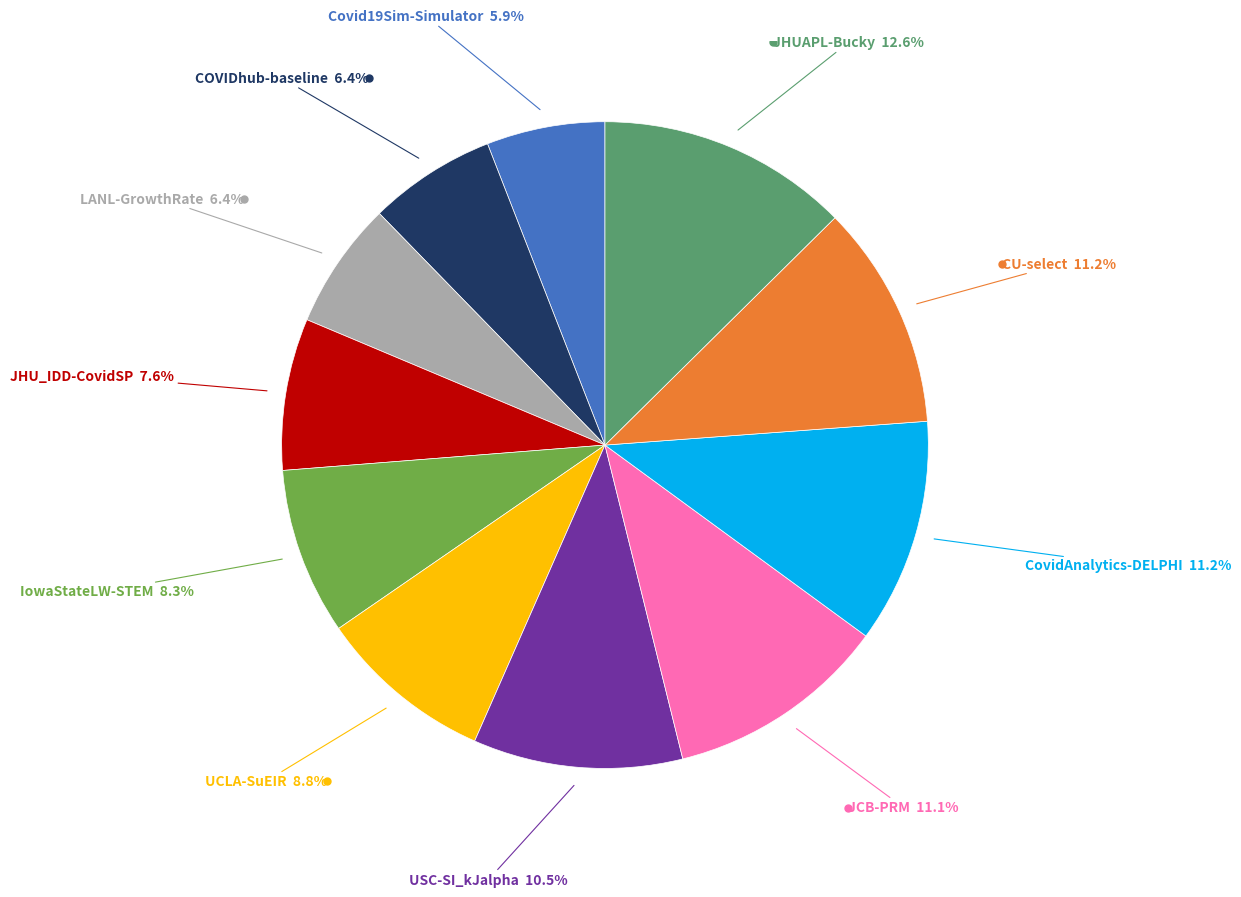

Does any single category account for the majority?

No